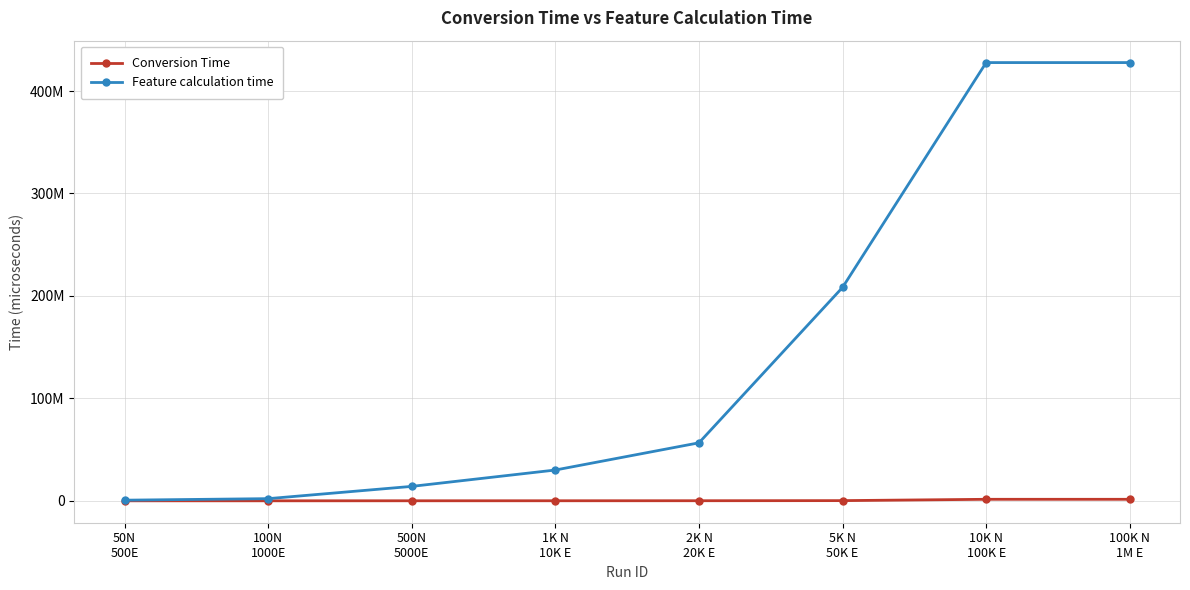

Between 1K N
10K E and 50N
500E, which is larger?

1K N
10K E